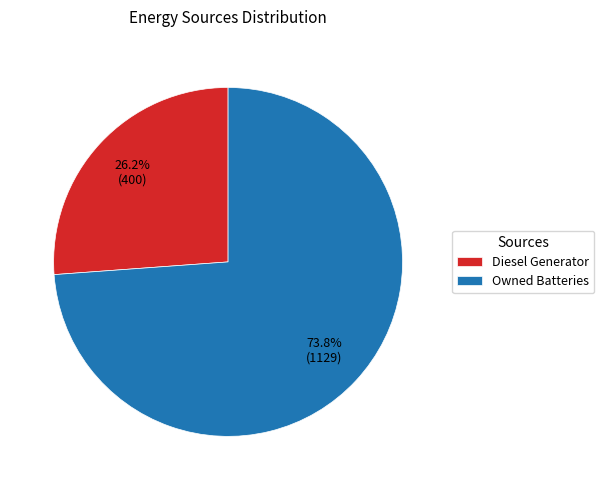

What is the largest slice in the pie chart?

Owned Batteries